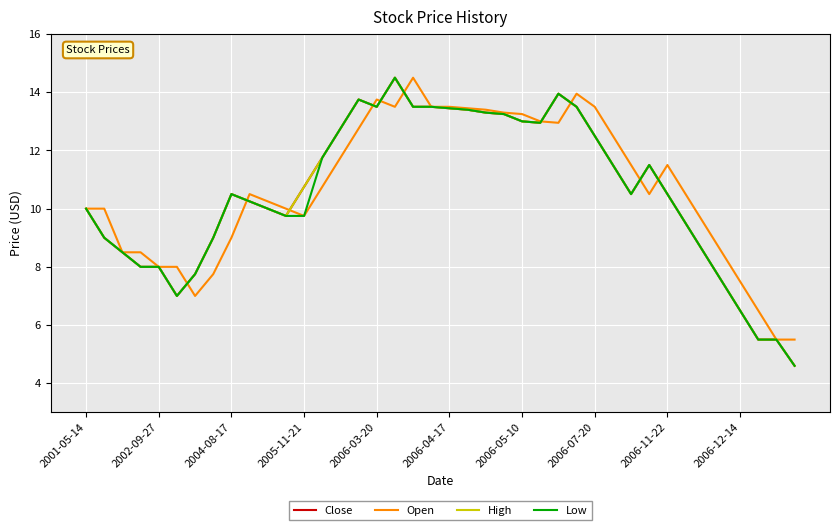

What is the maximum value shown in the chart?

14.5